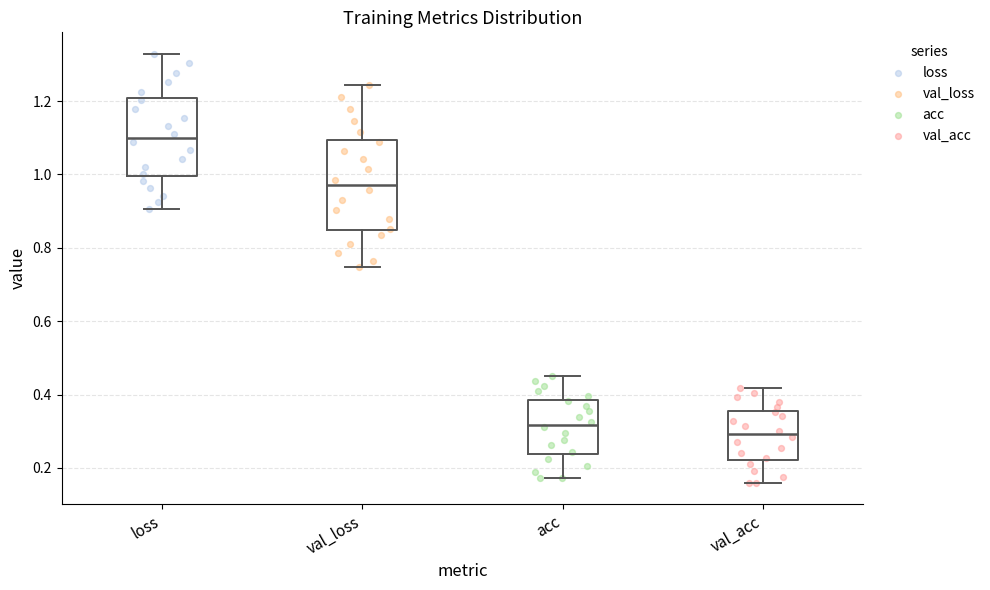

Which box has the lowest median line?

val_acc